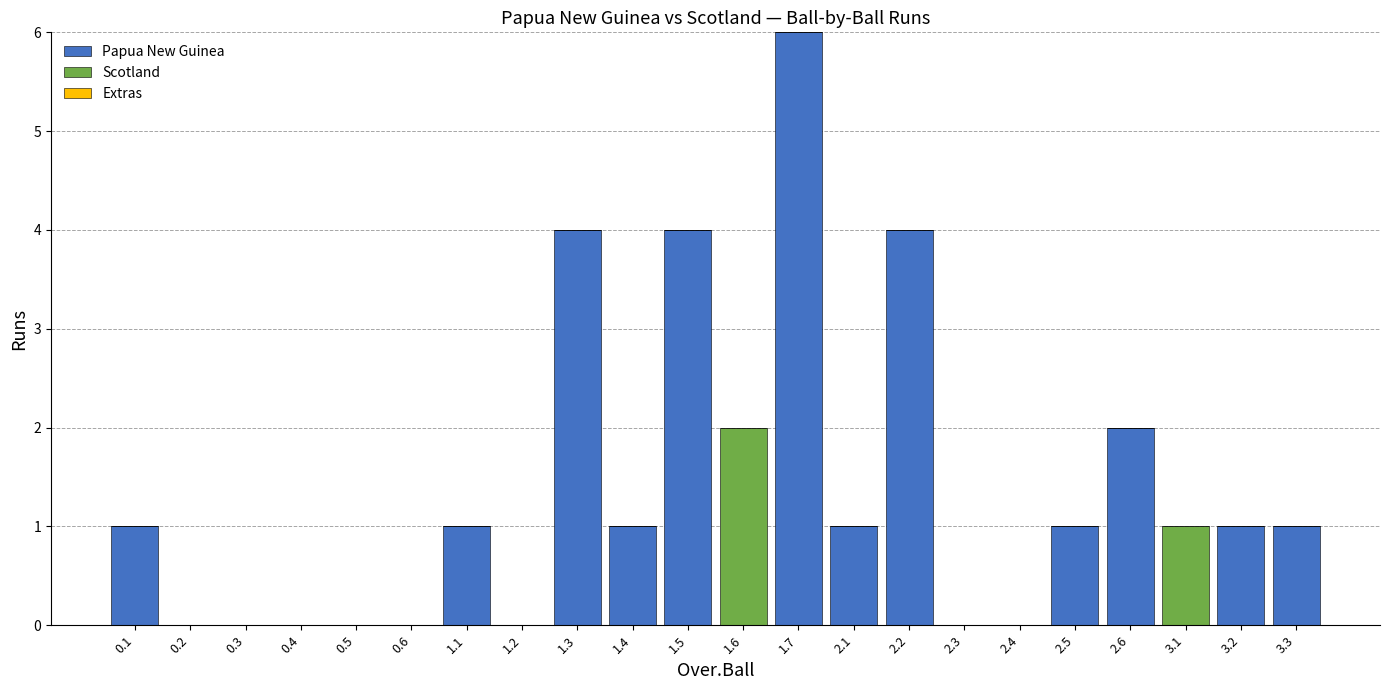

Count the Papua New Guinea values in the range 0 to 1.

17